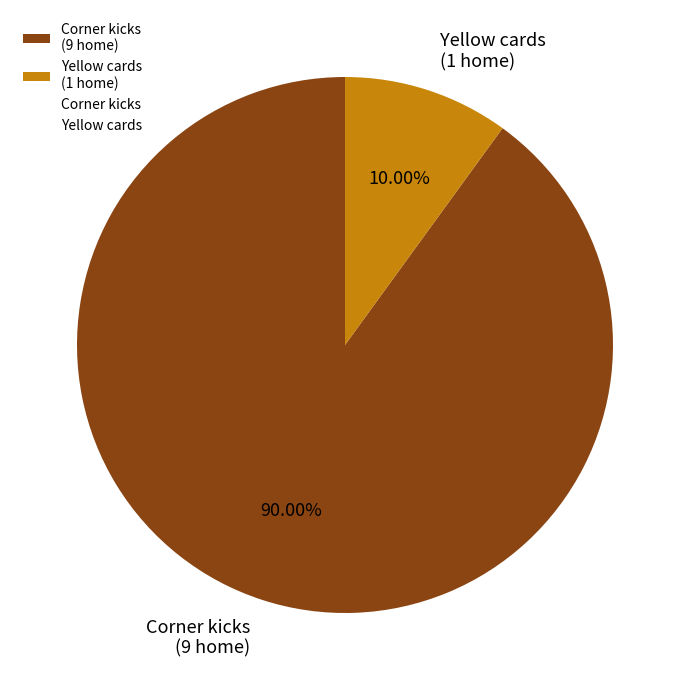

Which slice is the largest?

Corner kicks